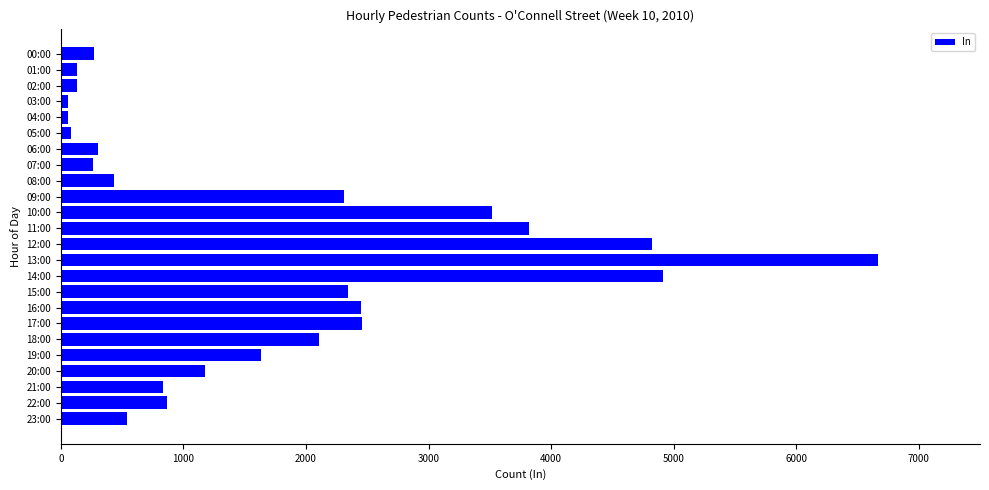

The chart shows a value of 2310 at 09:00. True or false?

True